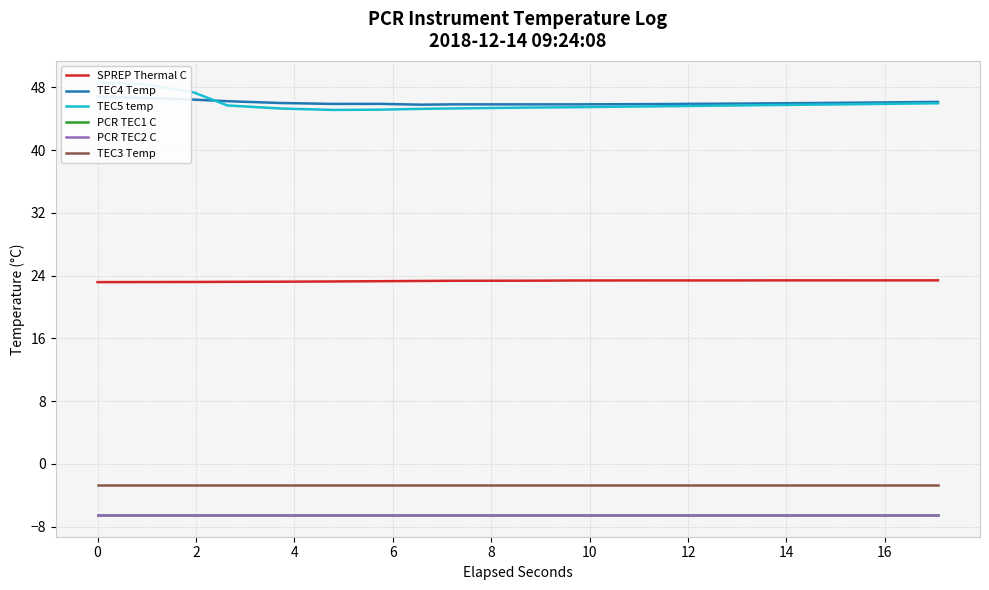

Rank the series by their maximum value, from highest to lowest.

TEC5 temp, TEC4 Temp, SPREP Thermal C, TEC3 Temp, PCR TEC1 C, PCR TEC2 C